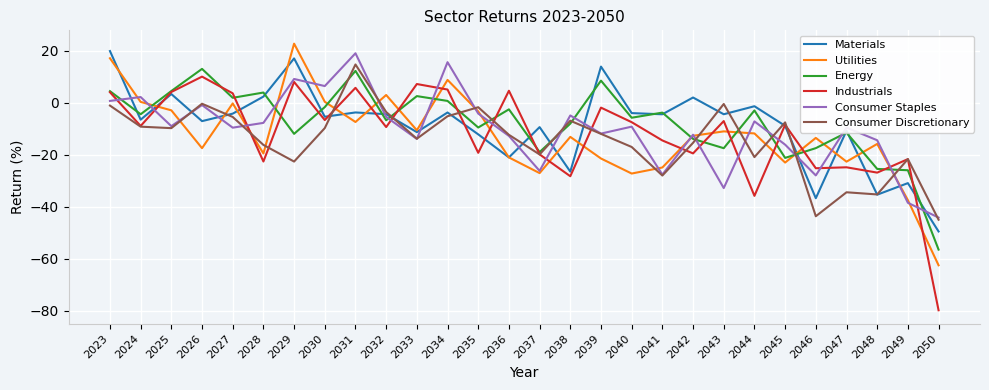

What are all the series names shown in the legend?

Materials, Utilities, Energy, Industrials, Consumer Staples, Consumer Discretionary